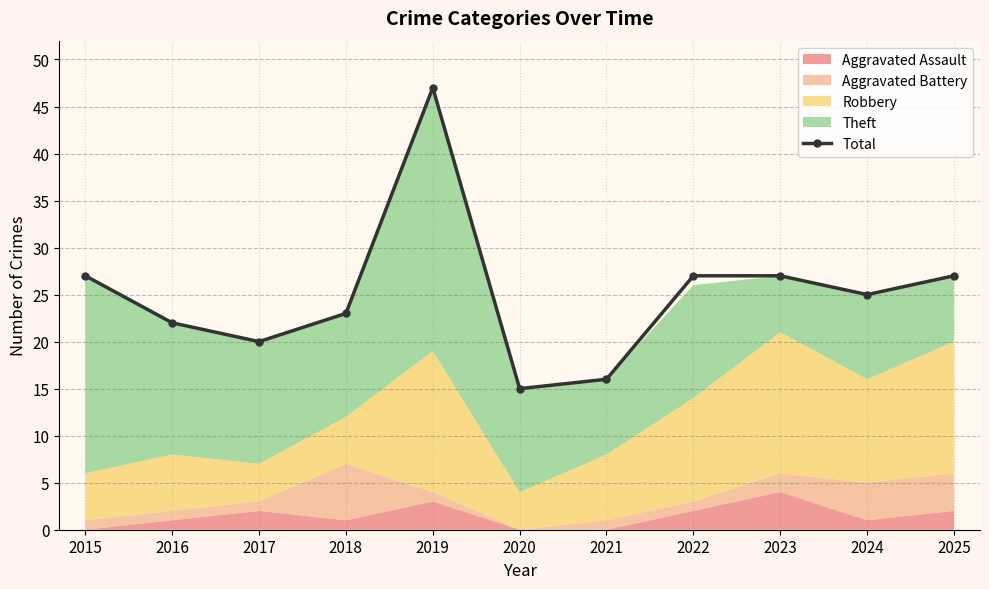

How many interior local valleys (lower than both neighbors) does the data have?

3